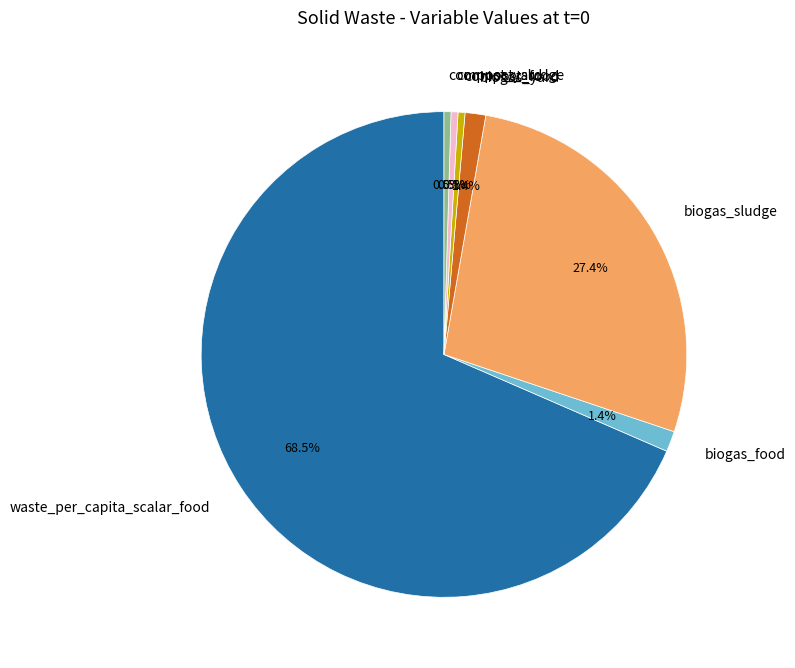

Is the sum of biogas_sludge and biogas_yard greater than half?

No